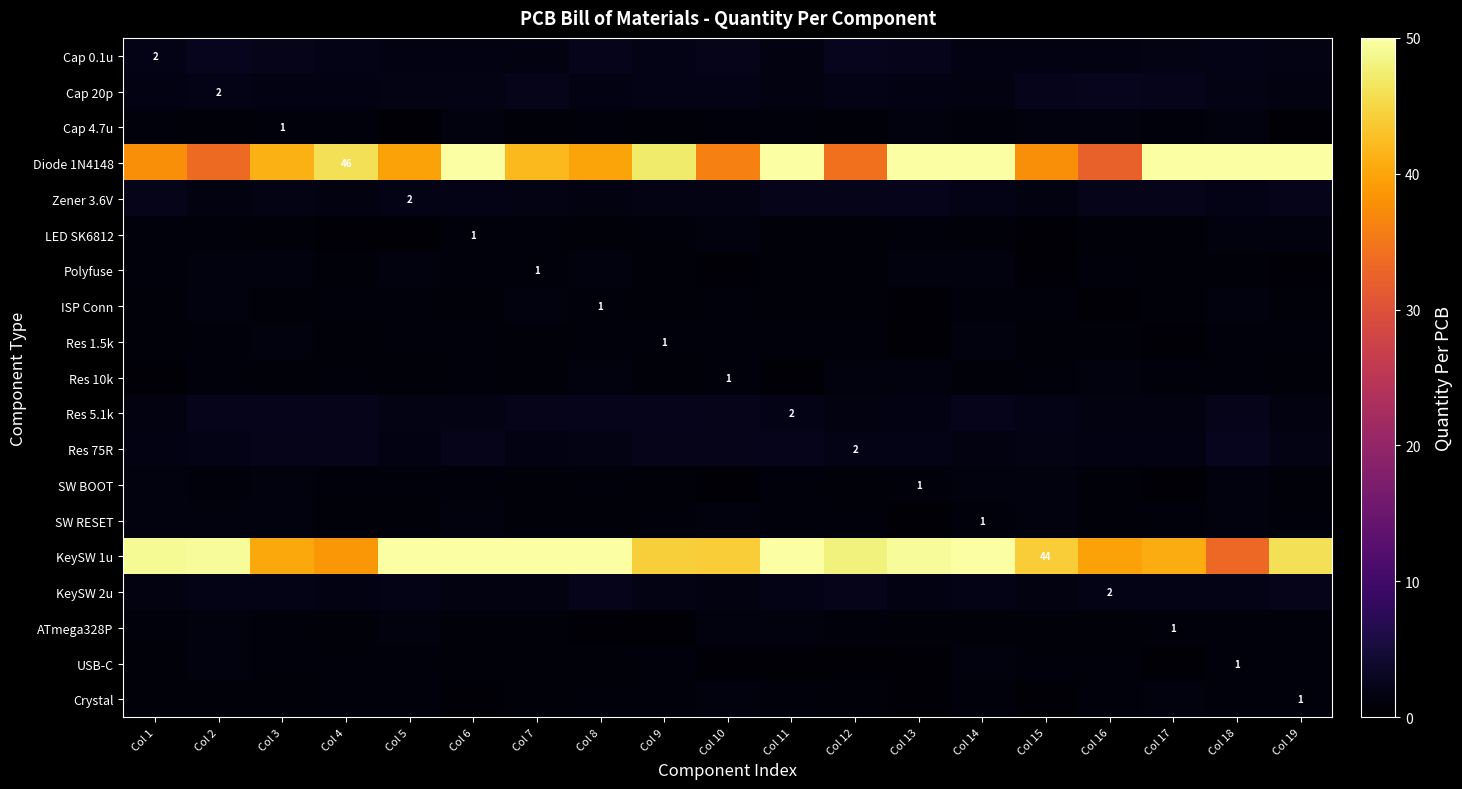

At how many categories does at least one series exceed 12?

19